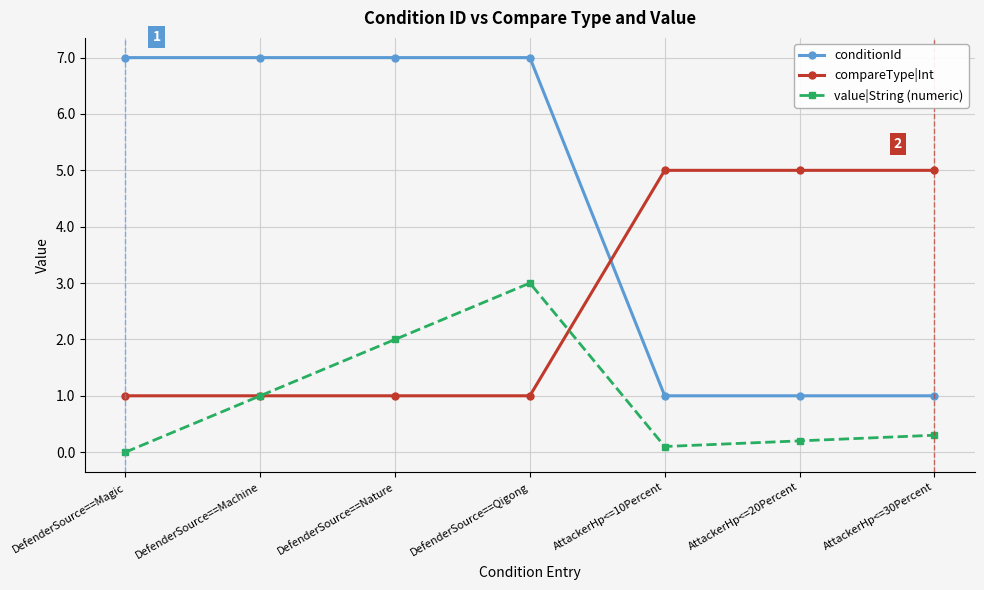

Reading left to right, transcribe all the data shown in this chart.

conditionId: DefenderSource==Magic=7.0	DefenderSource==Machine=7.0	DefenderSource==Nature=7.0	DefenderSource==Qigong=7.0	AttackerHp<=10Percent=1.0	AttackerHp<=20Percent=1.0	AttackerHp<=30Percent=1.0
compareType|Int: DefenderSource==Magic=1.0	DefenderSource==Machine=1.0	DefenderSource==Nature=1.0	DefenderSource==Qigong=1.0	AttackerHp<=10Percent=5.0	AttackerHp<=20Percent=5.0	AttackerHp<=30Percent=5.0
value|String (numeric): DefenderSource==Magic=0.0	DefenderSource==Machine=1.0	DefenderSource==Nature=2.0	DefenderSource==Qigong=3.0	AttackerHp<=10Percent=0.1	AttackerHp<=20Percent=0.2	AttackerHp<=30Percent=0.3